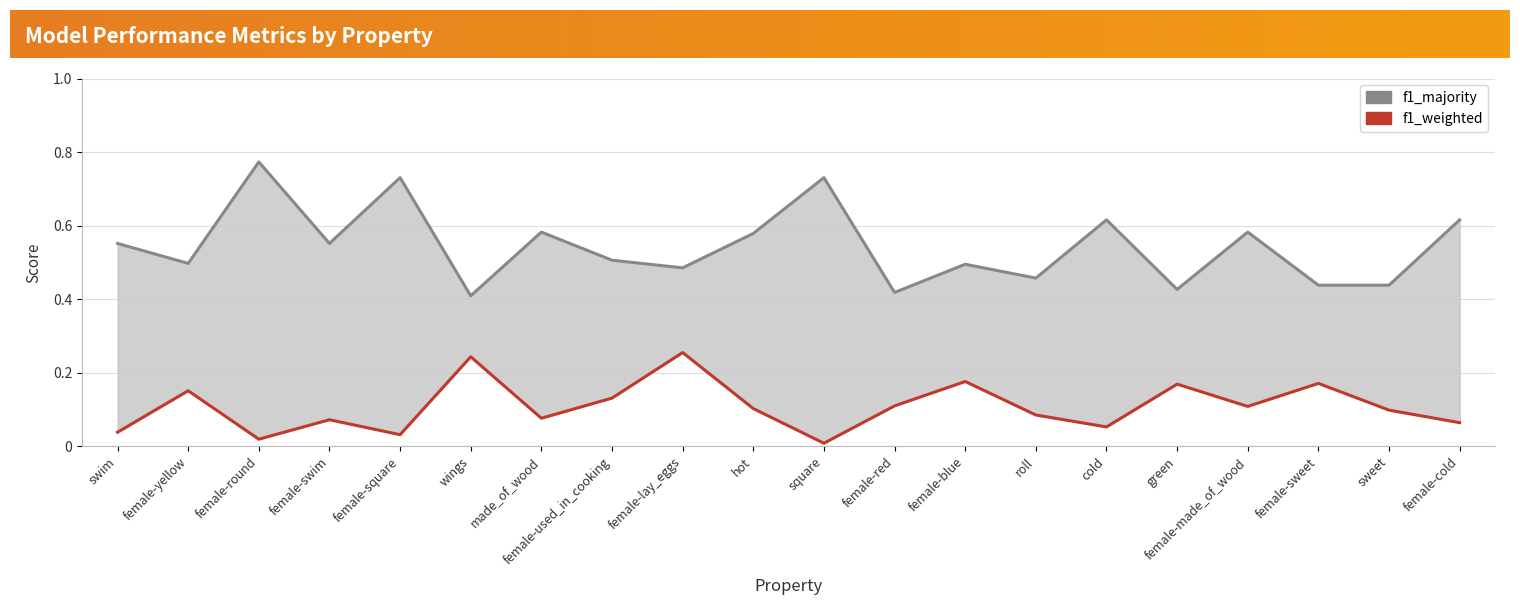

Reading left to right, list all the values displayed in this chart.

f1_majority: swim=0.6	female-yellow=0.5	female-round=0.8	female-swim=0.6	female-square=0.7	wings=0.4	made_of_wood=0.6	female-used_in_cooking=0.5	female-lay_eggs=0.5	hot=0.6	square=0.7	female-red=0.4	female-blue=0.5	roll=0.5	cold=0.6	green=0.4	female-made_of_wood=0.6	female-sweet=0.4	sweet=0.4	female-cold=0.6
f1_weighted: swim=0.0	female-yellow=0.2	female-round=0.0	female-swim=0.1	female-square=0.0	wings=0.2	made_of_wood=0.1	female-used_in_cooking=0.1	female-lay_eggs=0.3	hot=0.1	square=0.0	female-red=0.1	female-blue=0.2	roll=0.1	cold=0.1	green=0.2	female-made_of_wood=0.1	female-sweet=0.2	sweet=0.1	female-cold=0.1